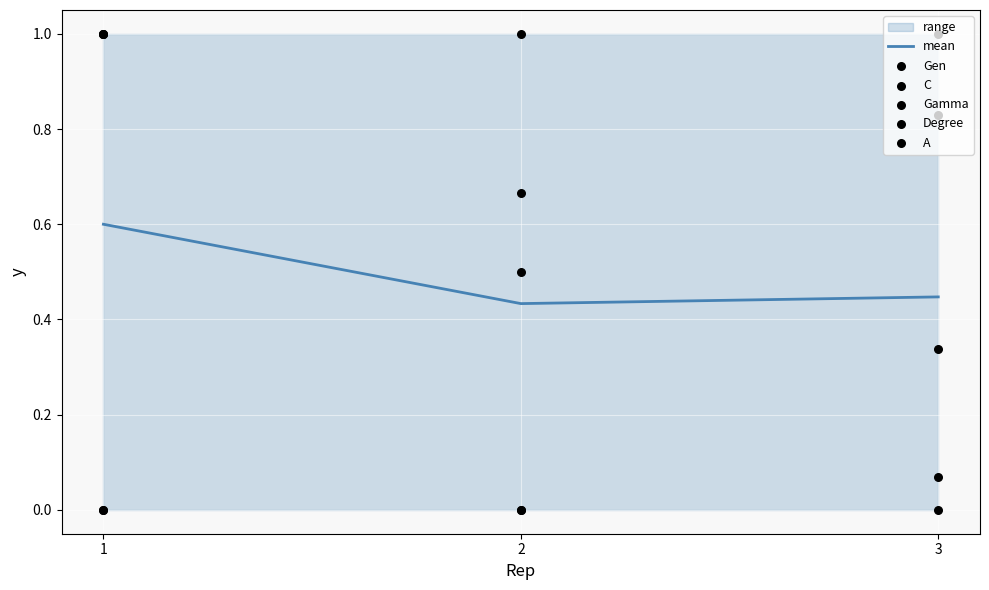

At how many categories does at least one series exceed 0?

3